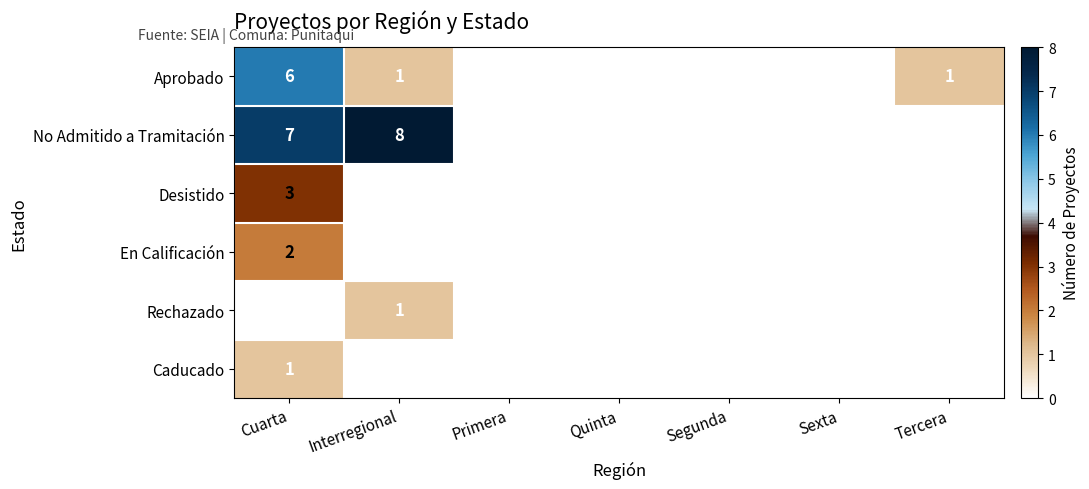

What is the difference between the maximum and minimum values in the Aprobado series?

6